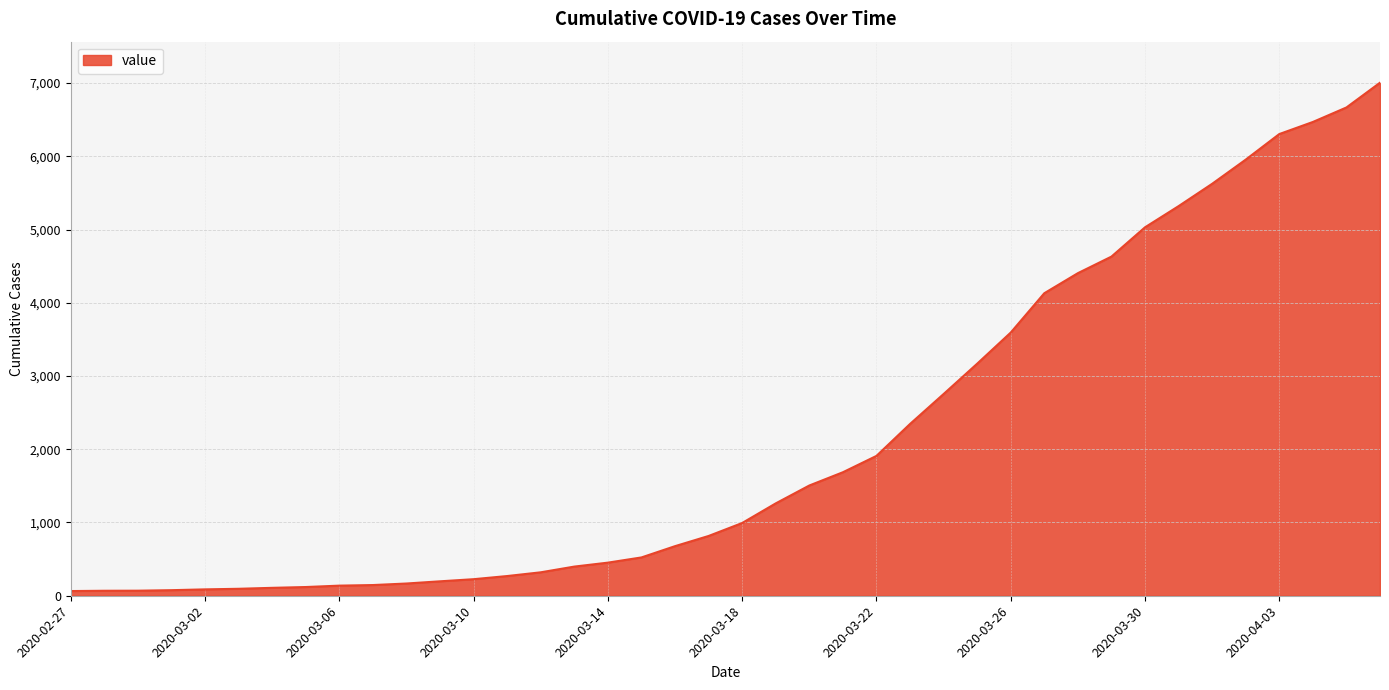

What is the average value?

2144